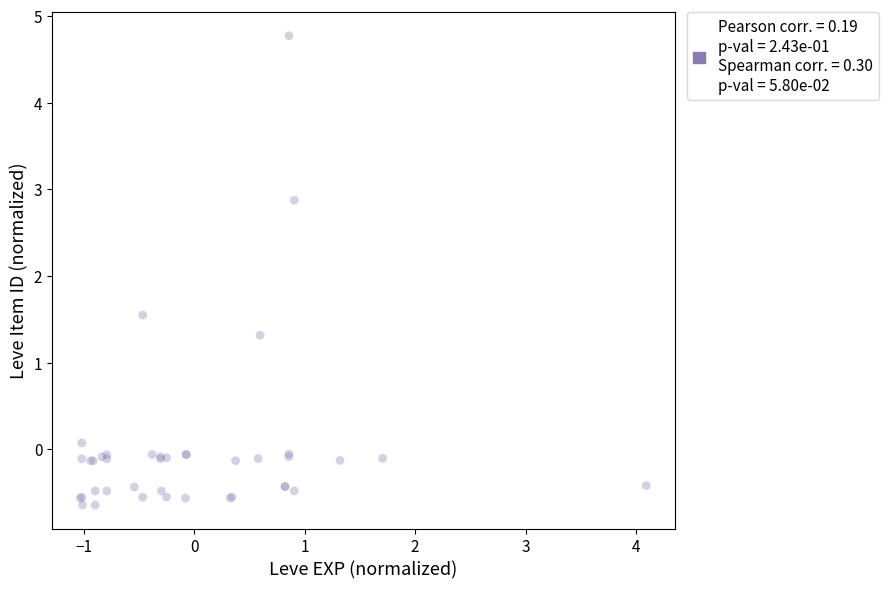

What Y value in the scatter plot is closest to 2?

1.5